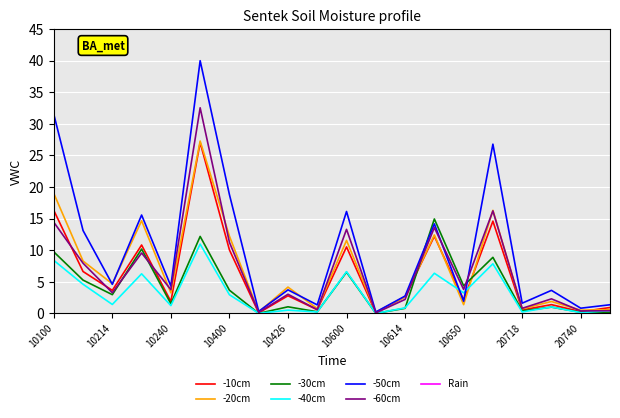

Which series has the largest total across all categories?

-50cm